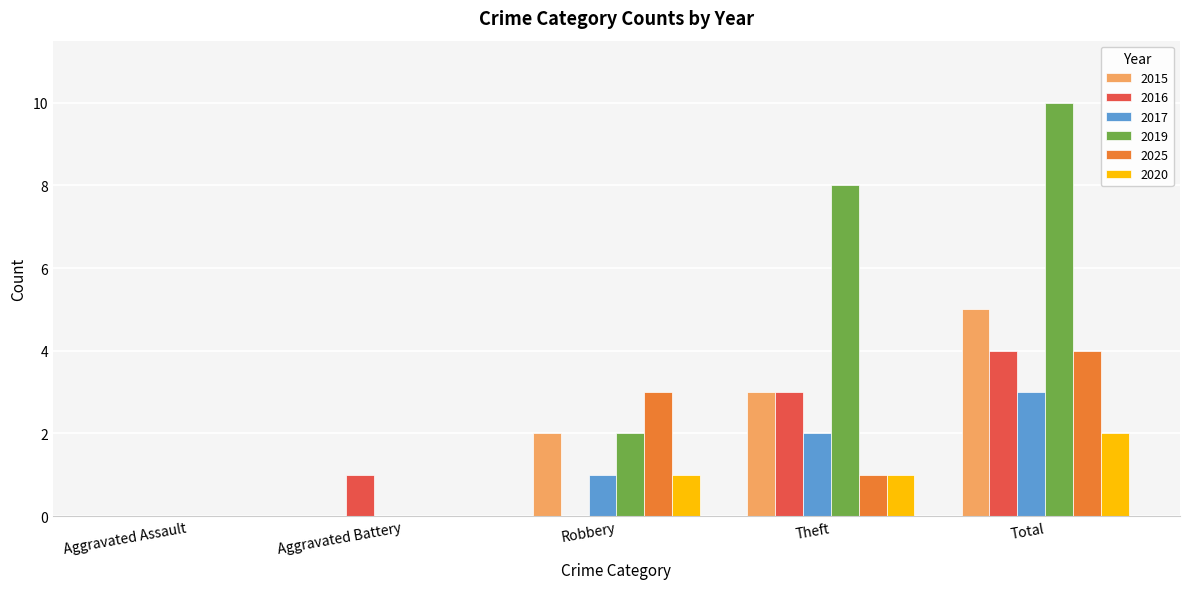

Which category has the highest value in the 2017 series?

Total